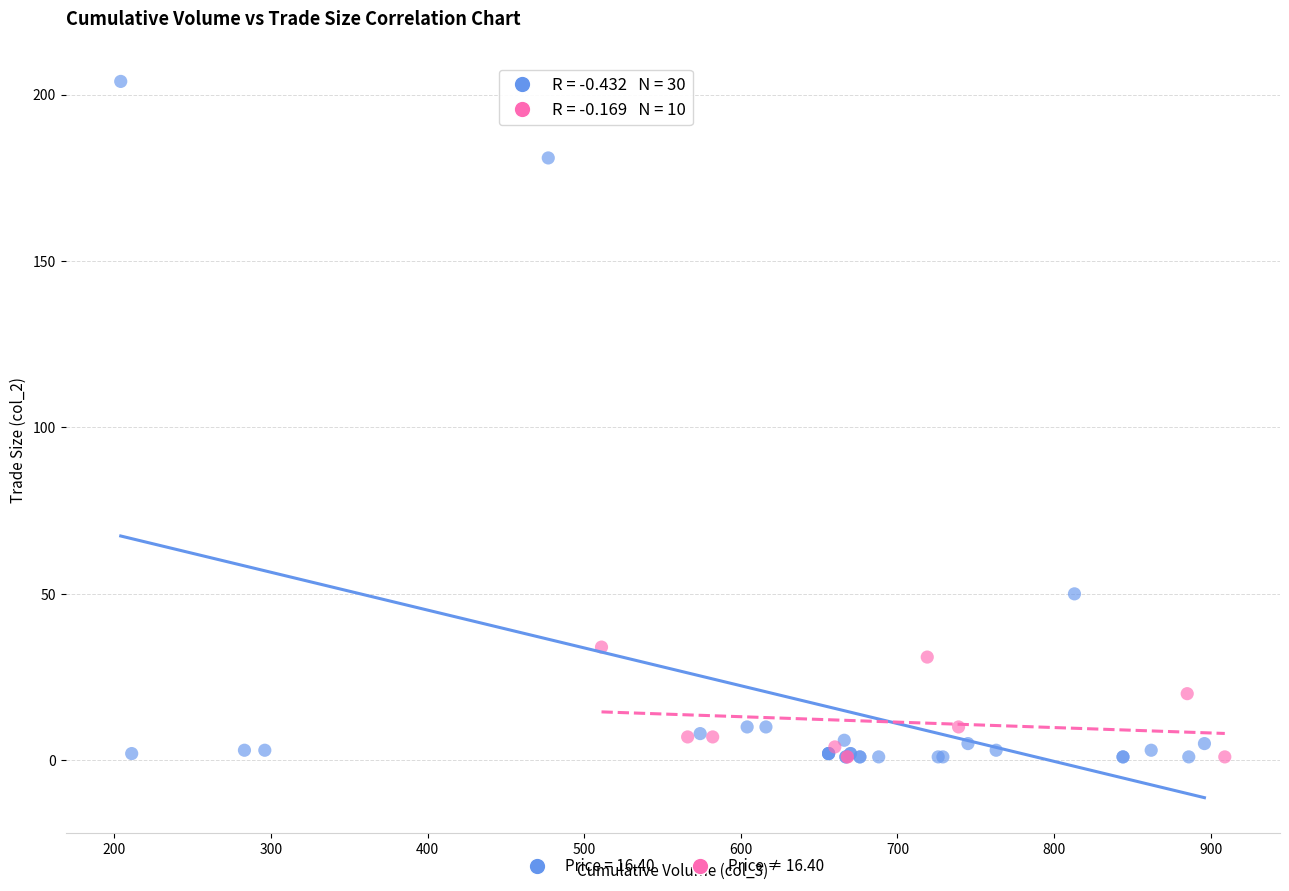

Which series has the widest spread of Y values?

Price = 16.40